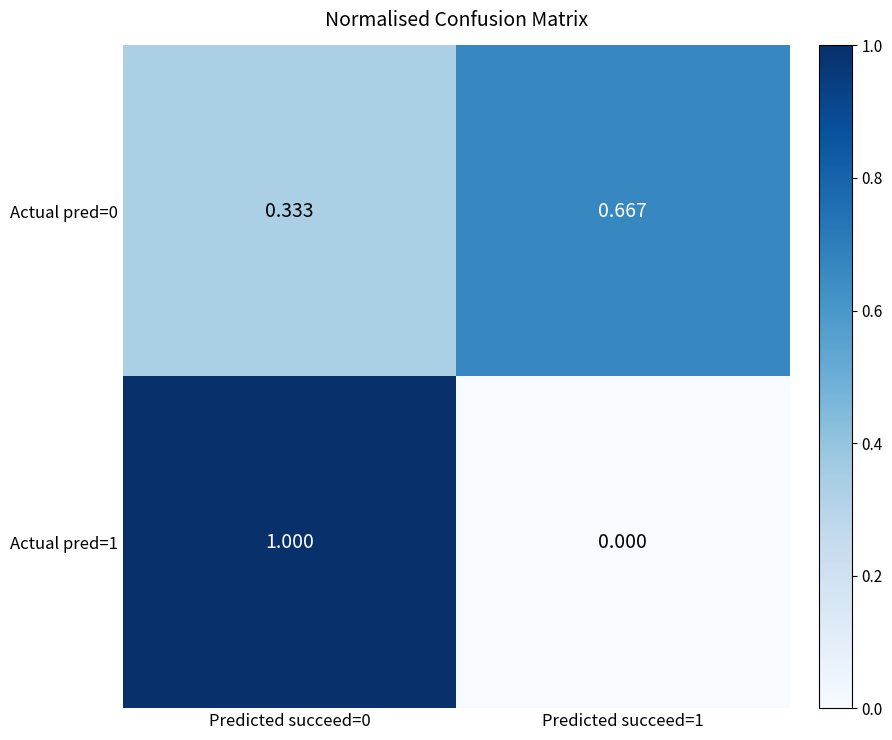

Is the value of Actual pred=1 at Predicted succeed=1 greater than the value of Actual pred=0 at Predicted succeed=0?

No